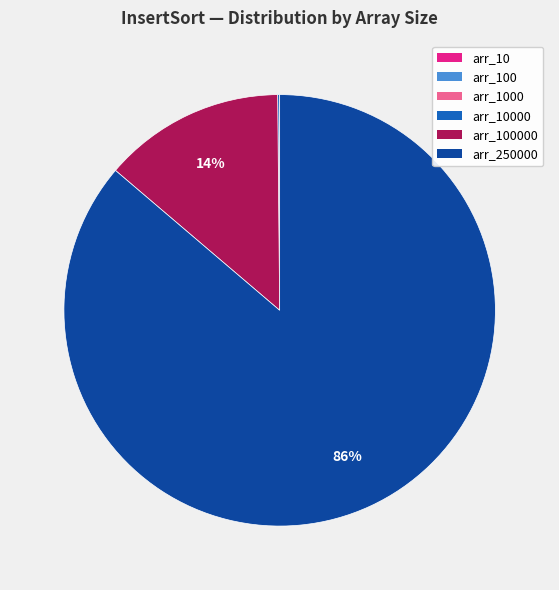

To the nearest percent, what is the average slice percentage?

17%